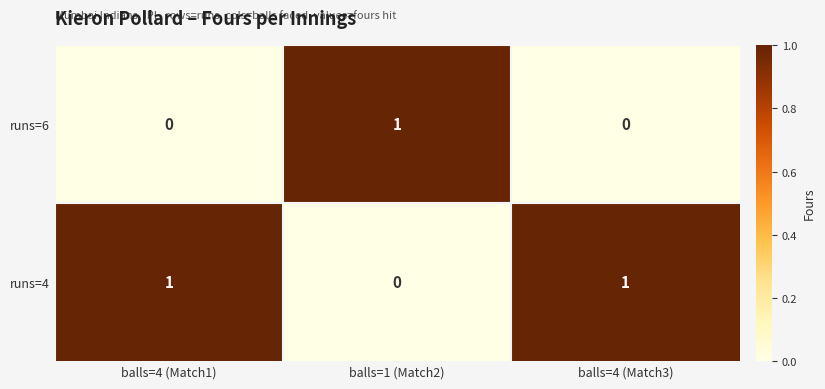

What is the spread (max minus min) of values at balls=1 (Match2)?

1